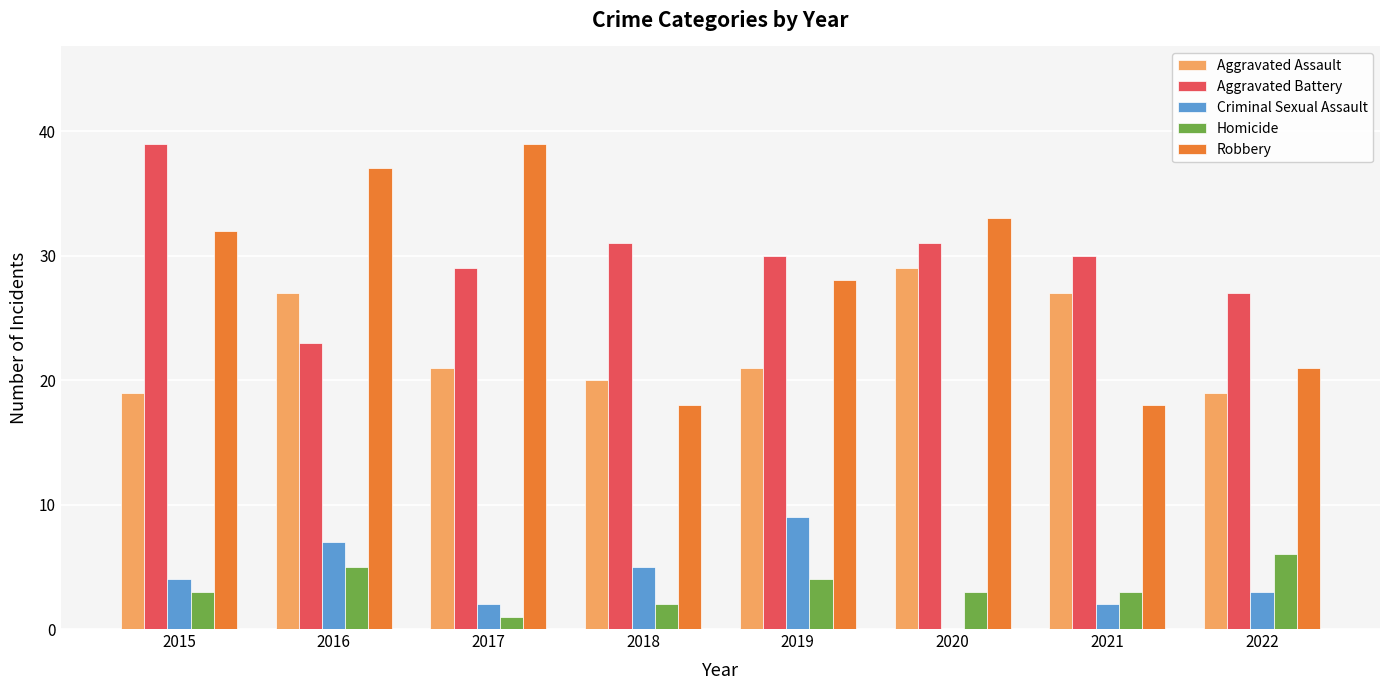

Is it true that Robbery equals 28 at 2019?

True